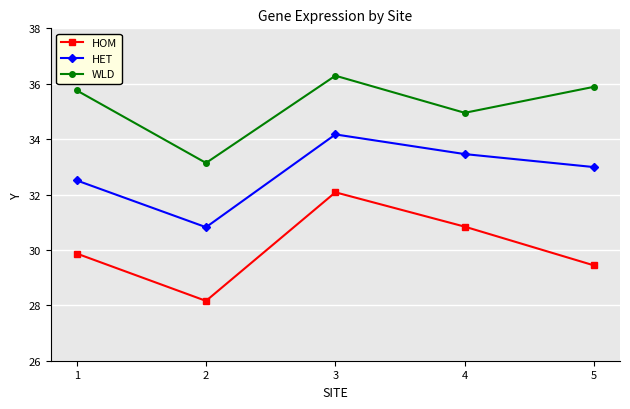

Is the value of WLD at 1 greater than the value of HOM at 5?

Yes